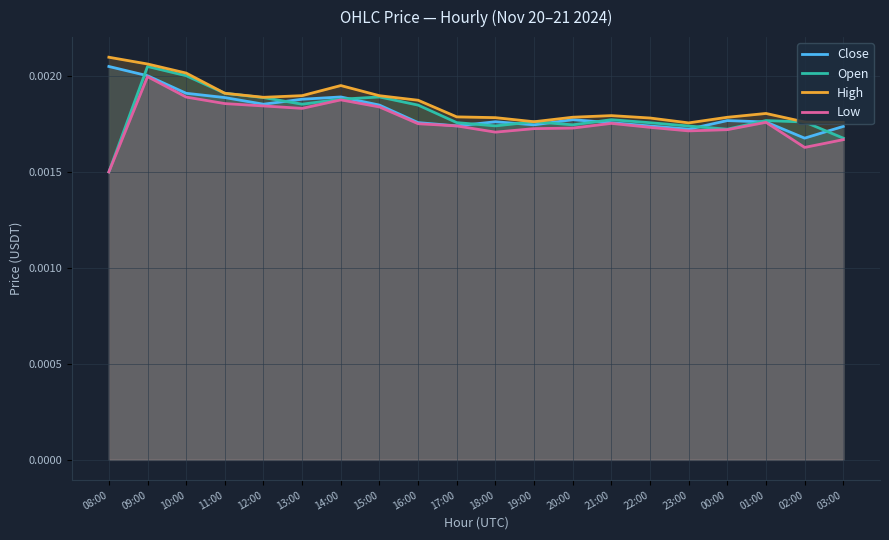

How many interior local valleys does the High series have?

3